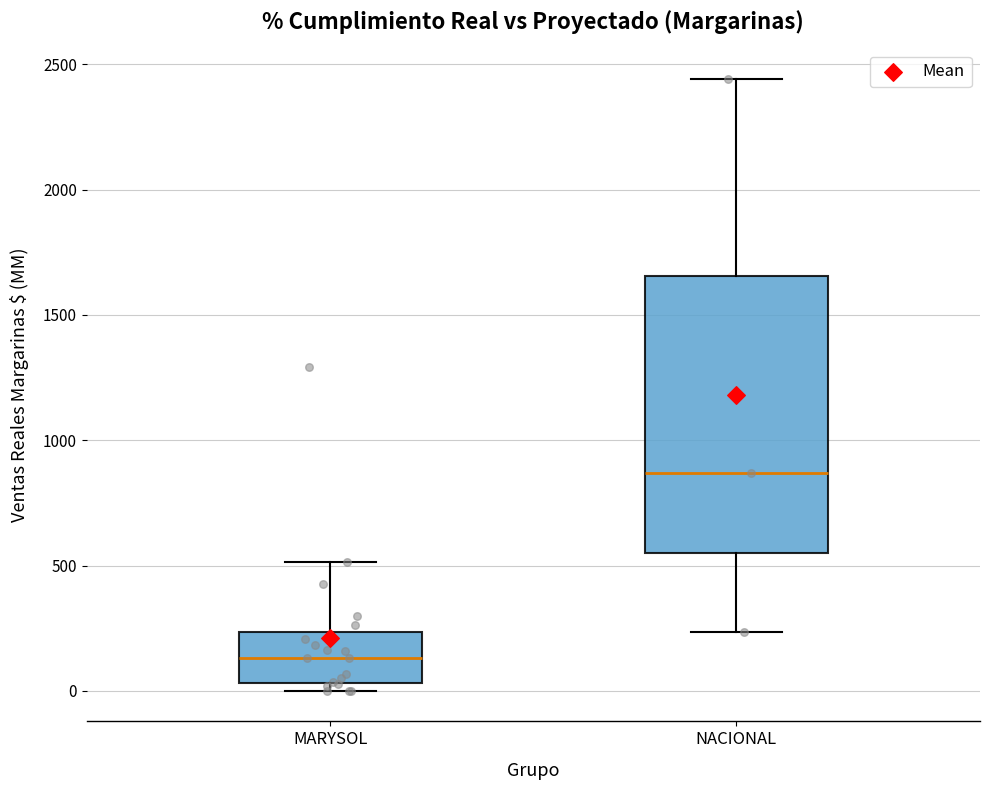

Where does the lower whisker of the box for NACIONAL end on the y-axis? The values are not printed on the chart, so give them approximately, as read against the axis.

250